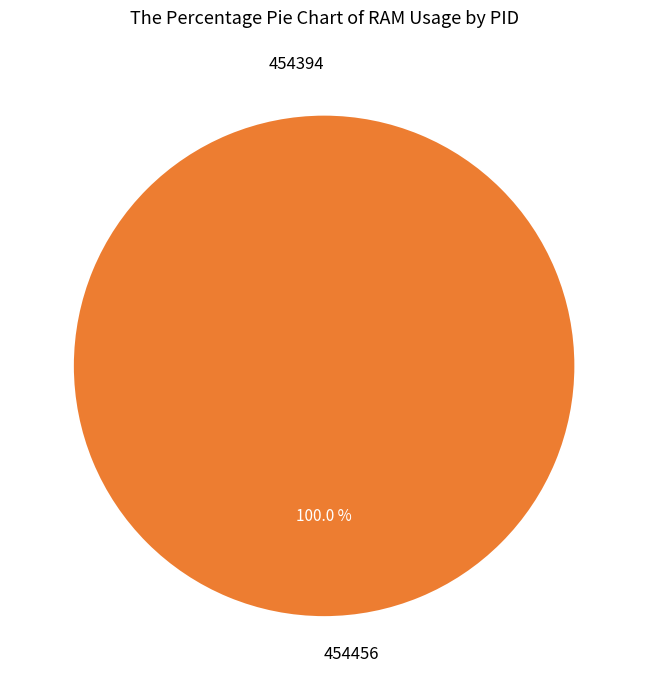

How many segments does this pie chart have?

2